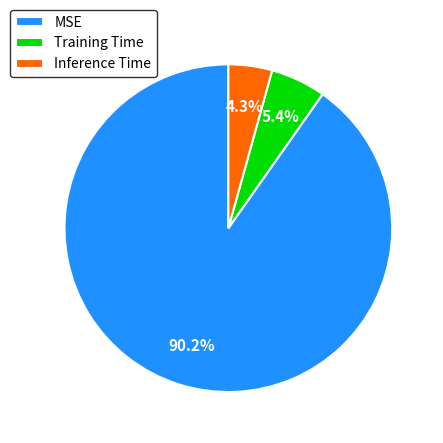

How many slices are in this pie chart?

3